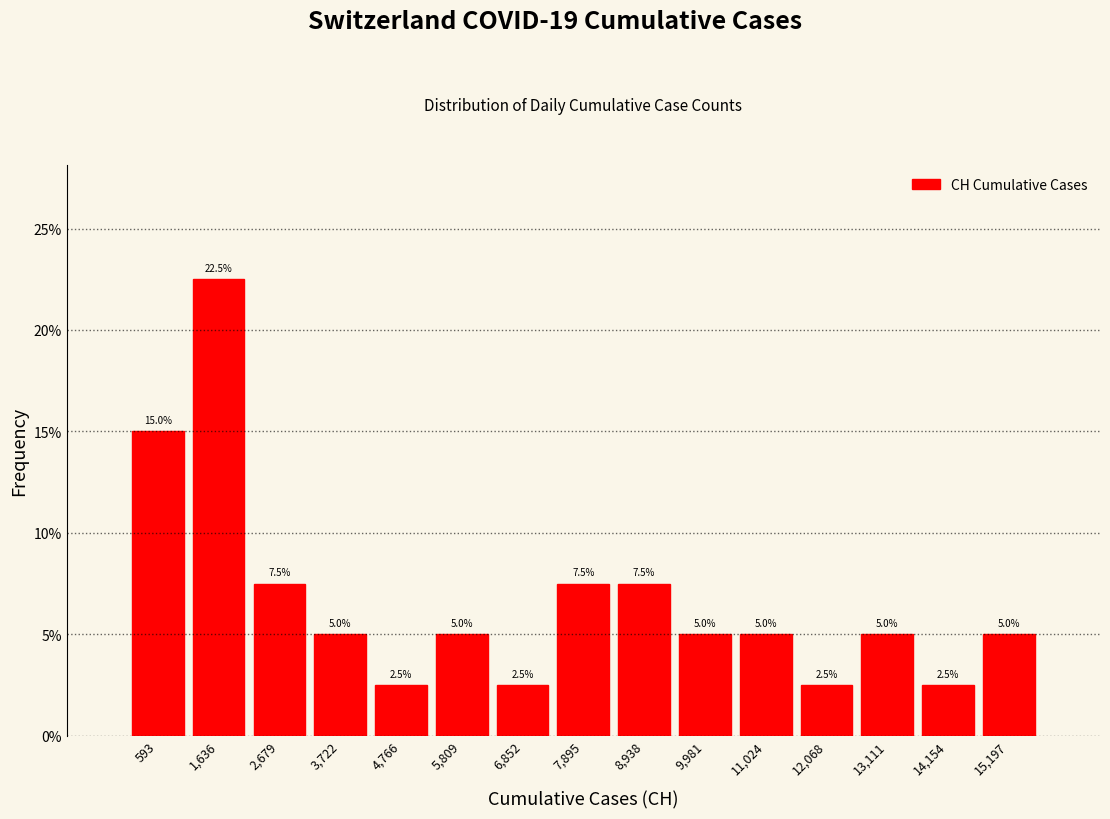

Which range on the x-axis has the tallest bar?

1200 to 2200